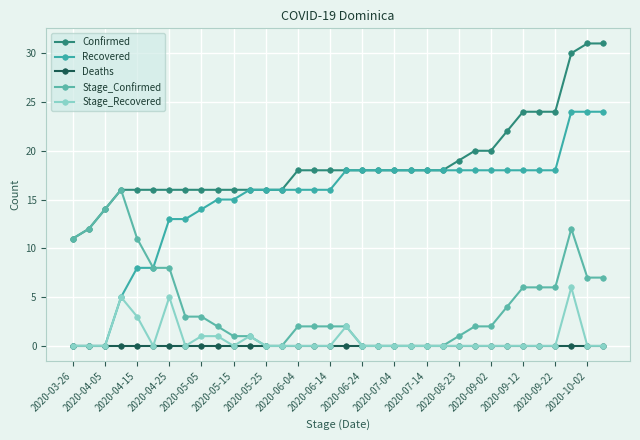

Which series has the largest total across all categories?

Confirmed